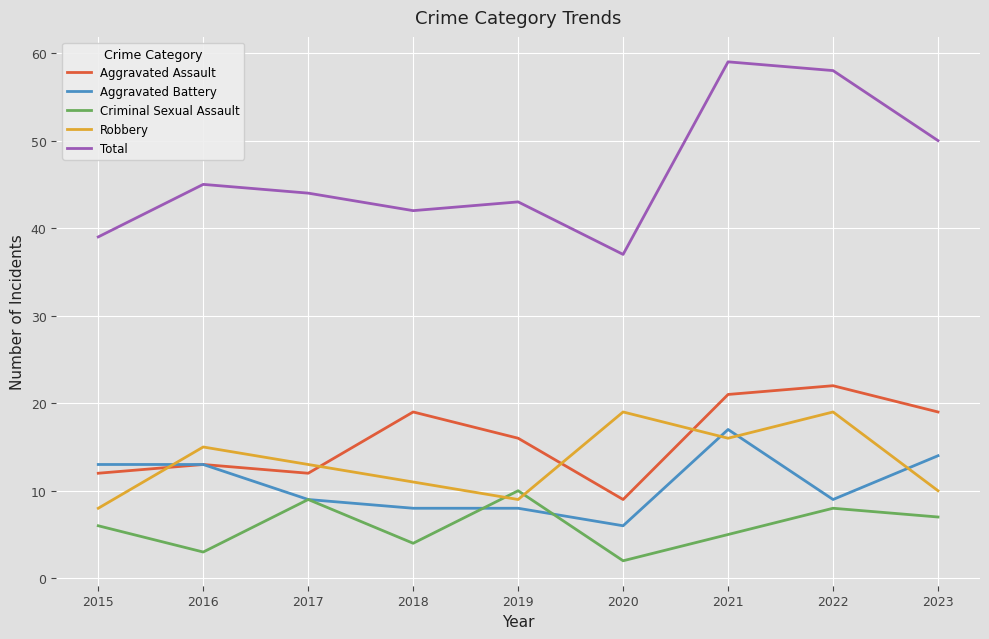

True or false: Robbery and Aggravated Battery intersect in this chart.

True